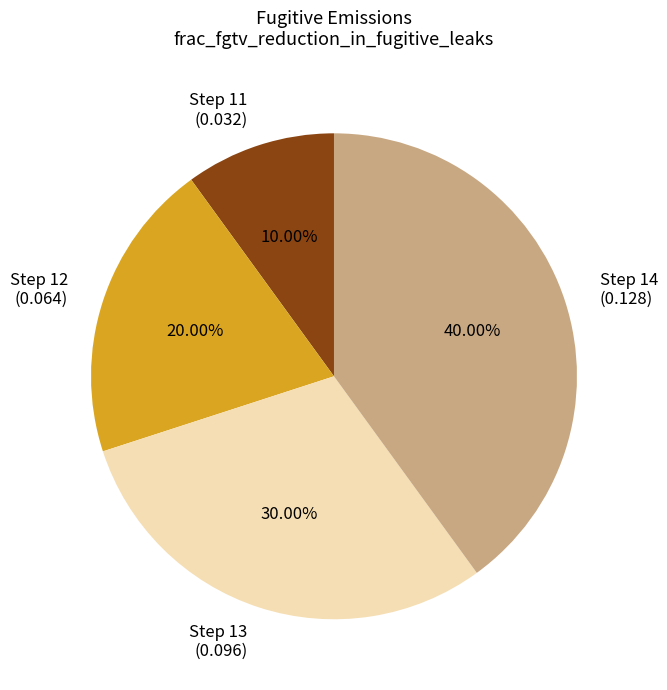

Rank the categories by value from highest to lowest.

Step 14 (0.128), Step 13 (0.096), Step 12 (0.064), Step 11 (0.032)